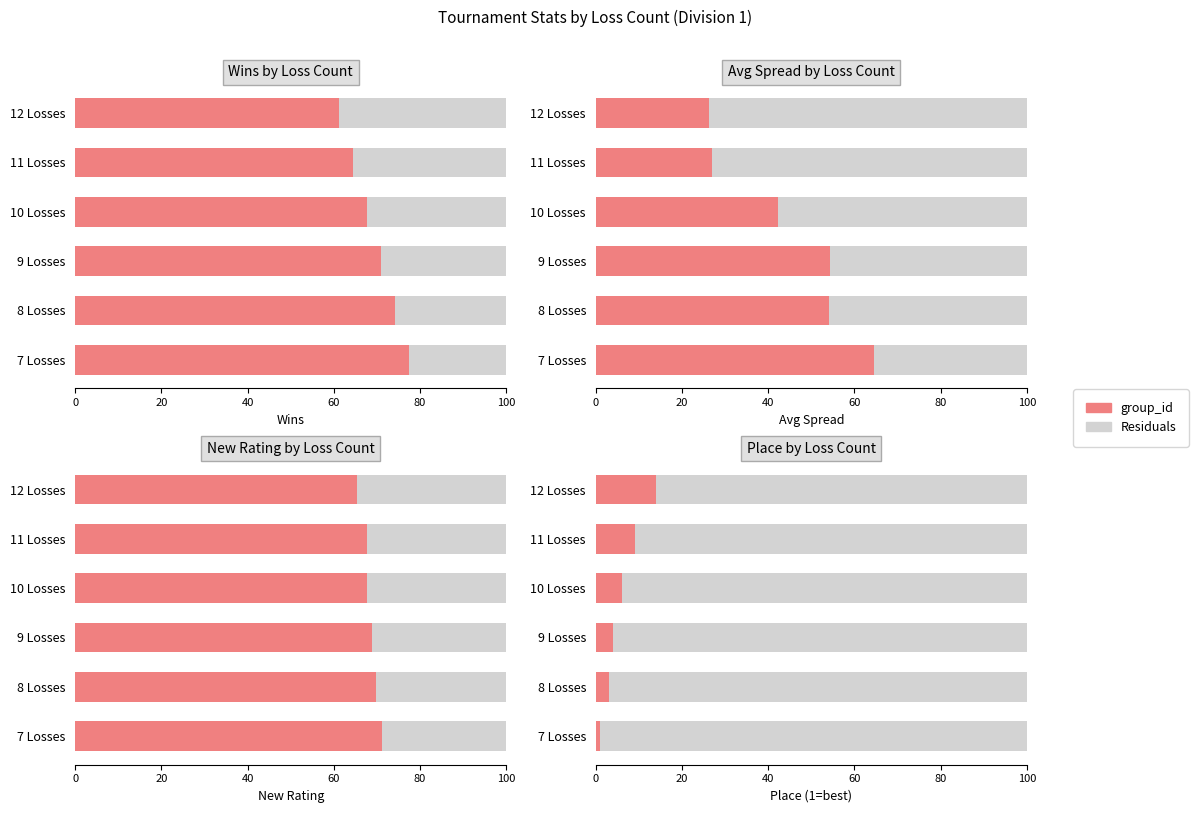

What is the sum of all group_id values?

37.0